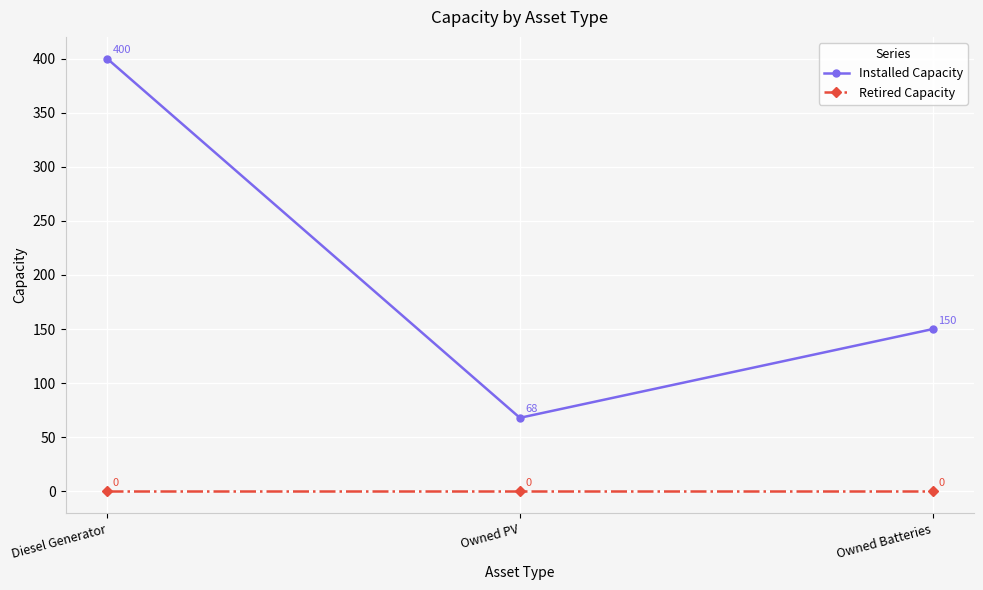

At how many categories does at least one series exceed 397?

1